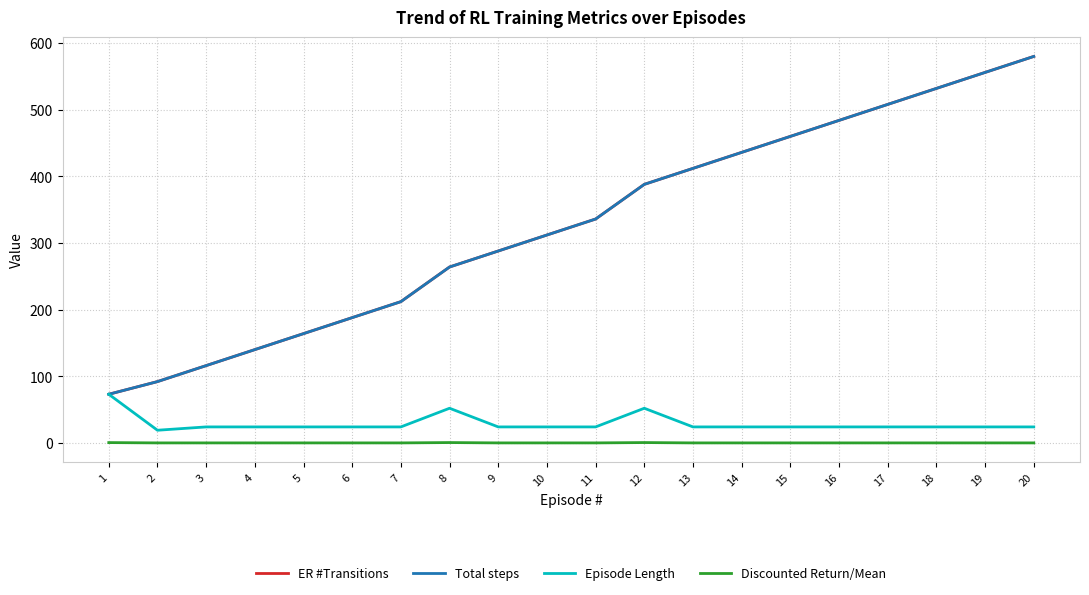

True or false: ER #Transitions has more than 2 interior local peaks.

False